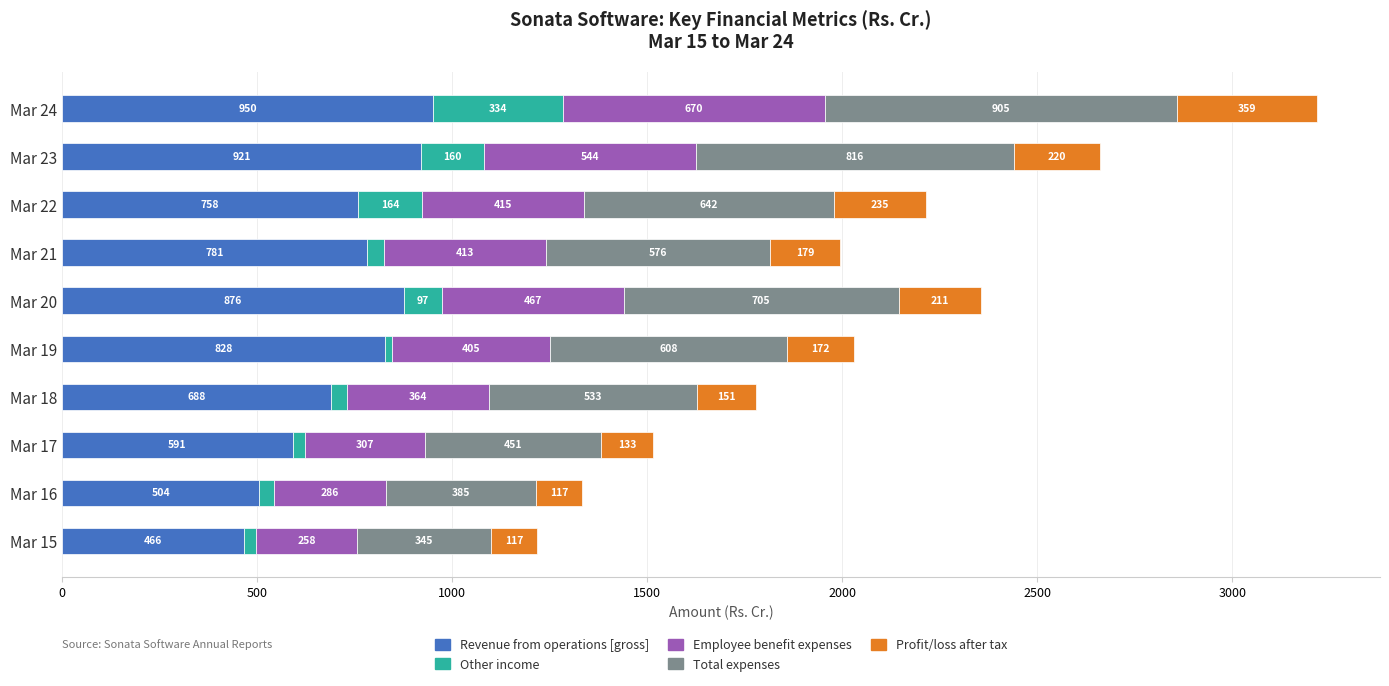

What is the lowest value of the Revenue from operations [gross] series?

466.1